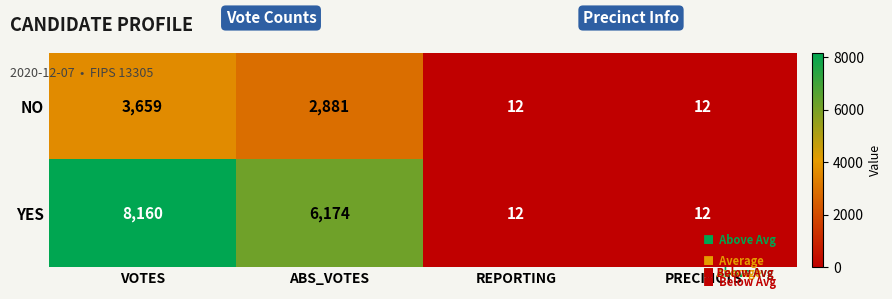

What is the sum of all YES values?

14358